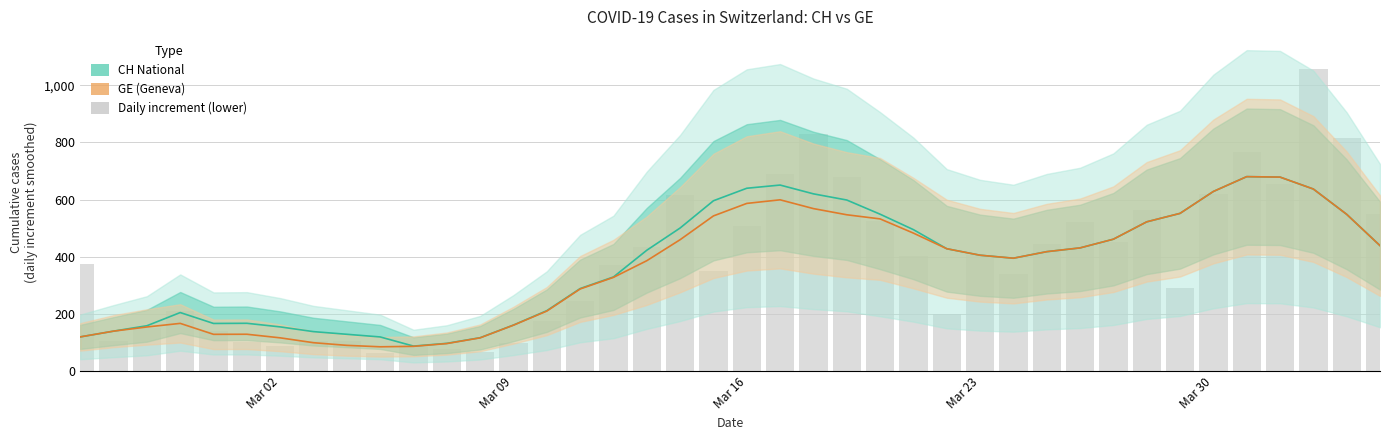

How many data points in CH (national) are above 422?

20